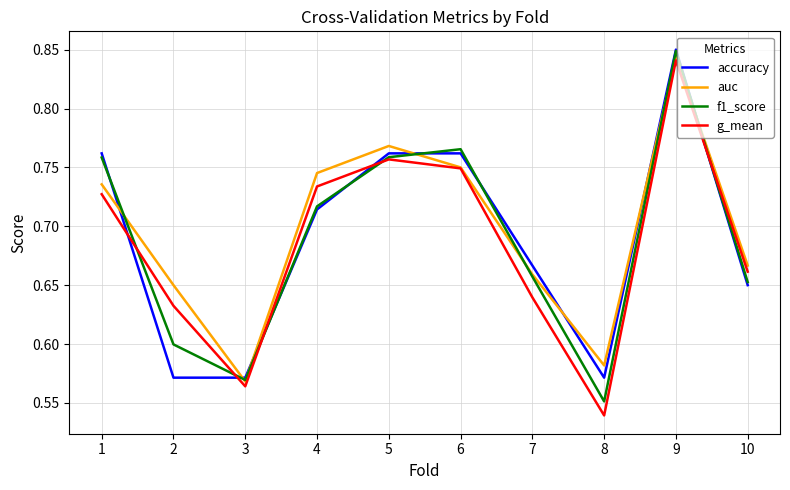

The accuracy series shows 0.6 at 8. True or false?

True